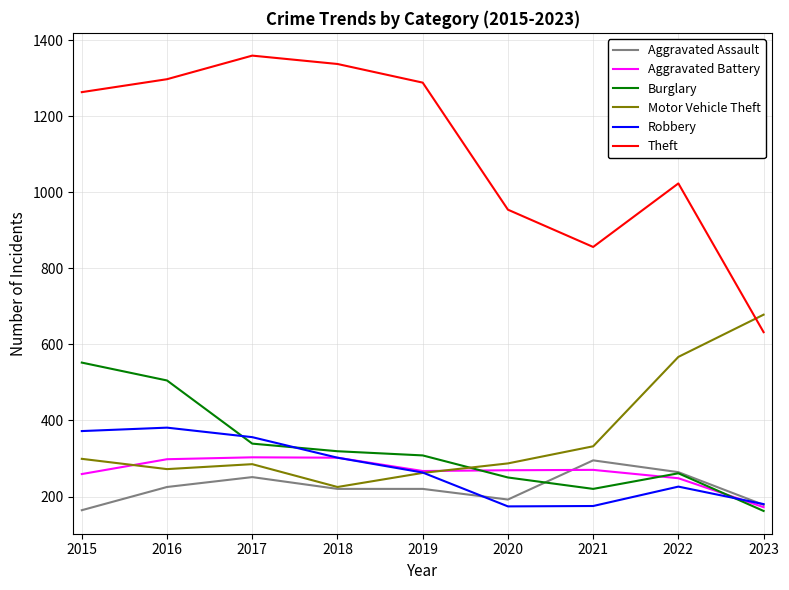

Is the value of Burglary at 2018 greater than the value of Aggravated Battery at 2015?

Yes